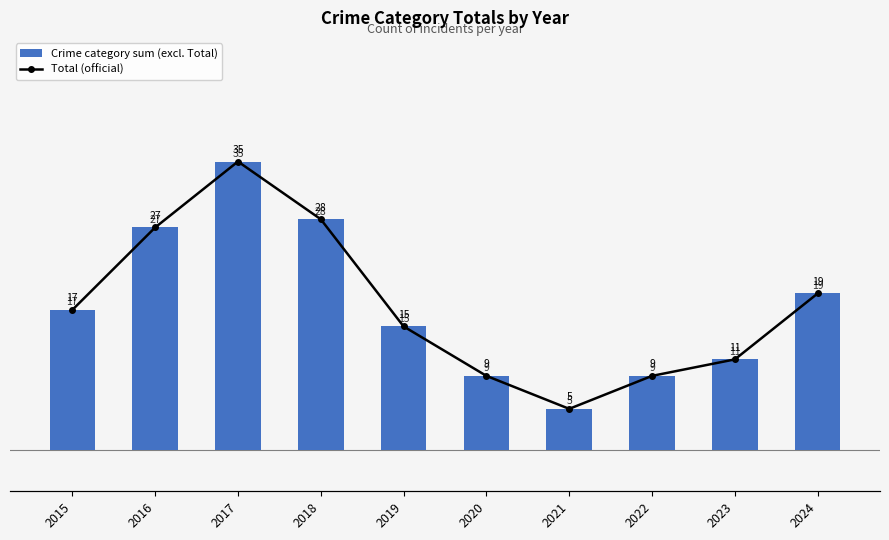

How many distinct data groups are displayed?

2